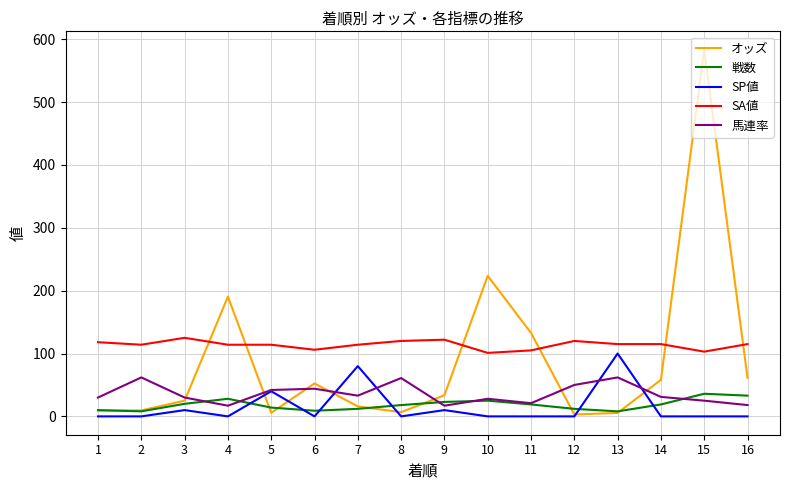

Which series has the widest spread of values?

オッズ